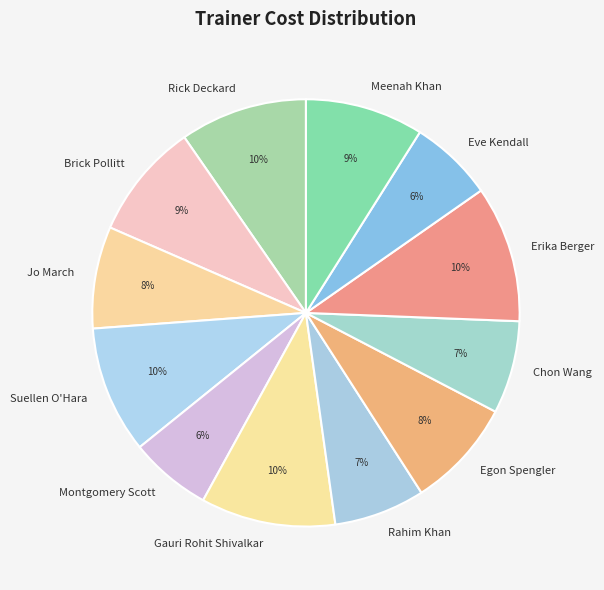

Approximately how many times larger is the value at Meenah Khan compared to Rahim Khan?

1.3